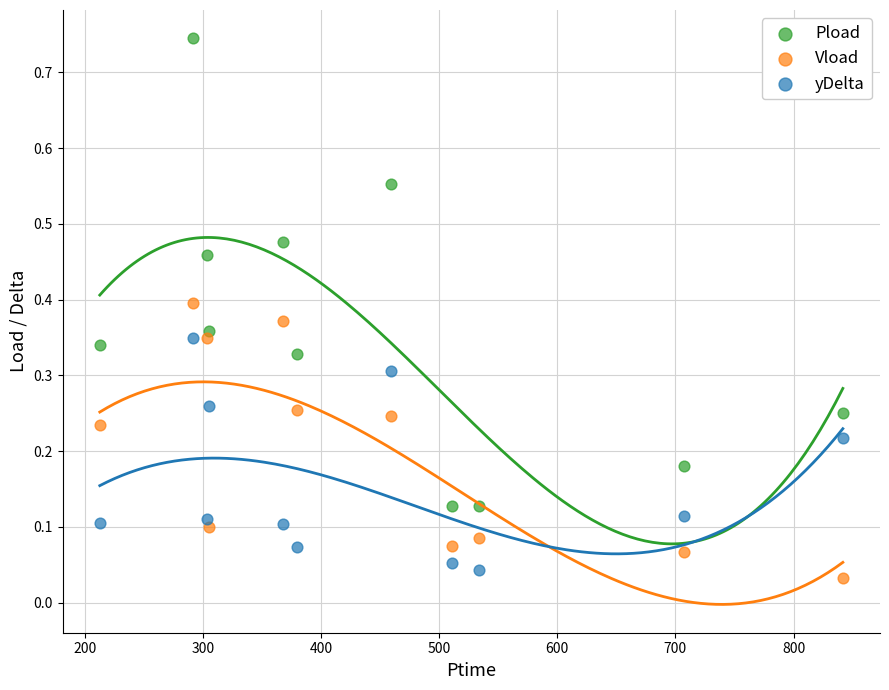

Across all data points, what is the range of X values (max minus min)?

629.0